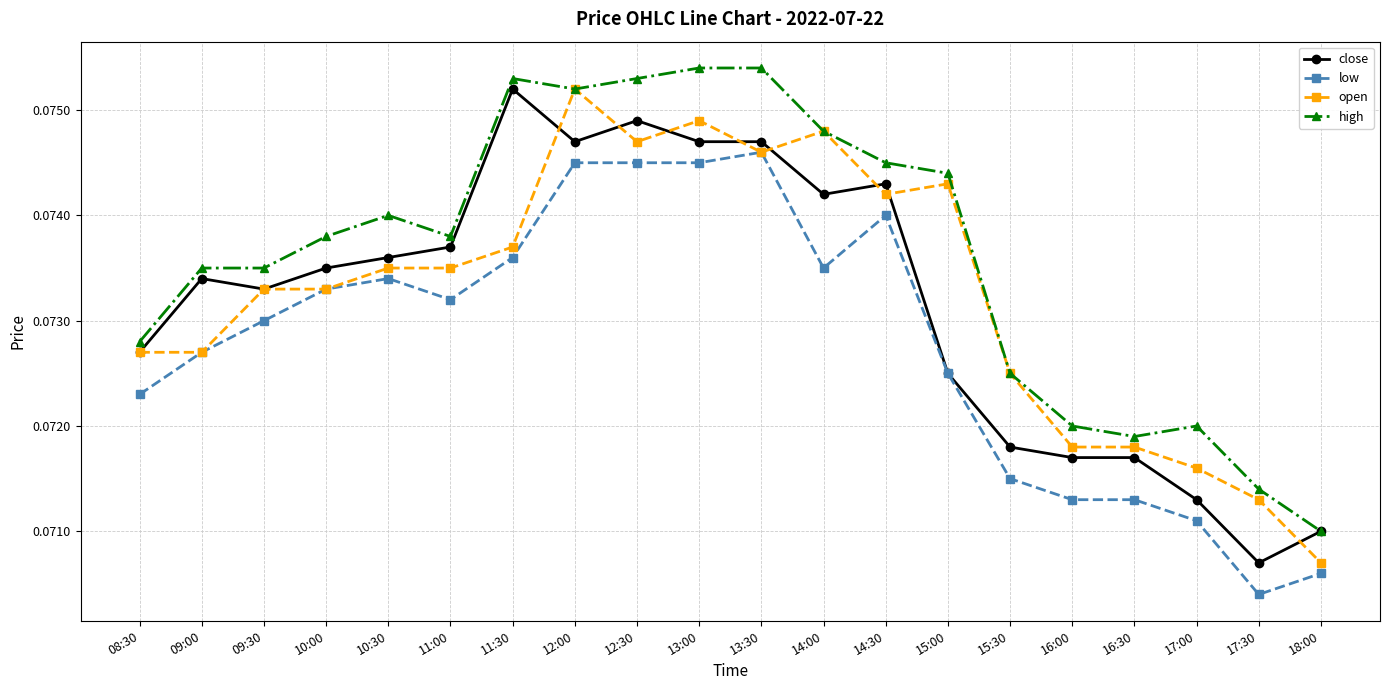

True or false: open has more than 2 interior local peaks.

True